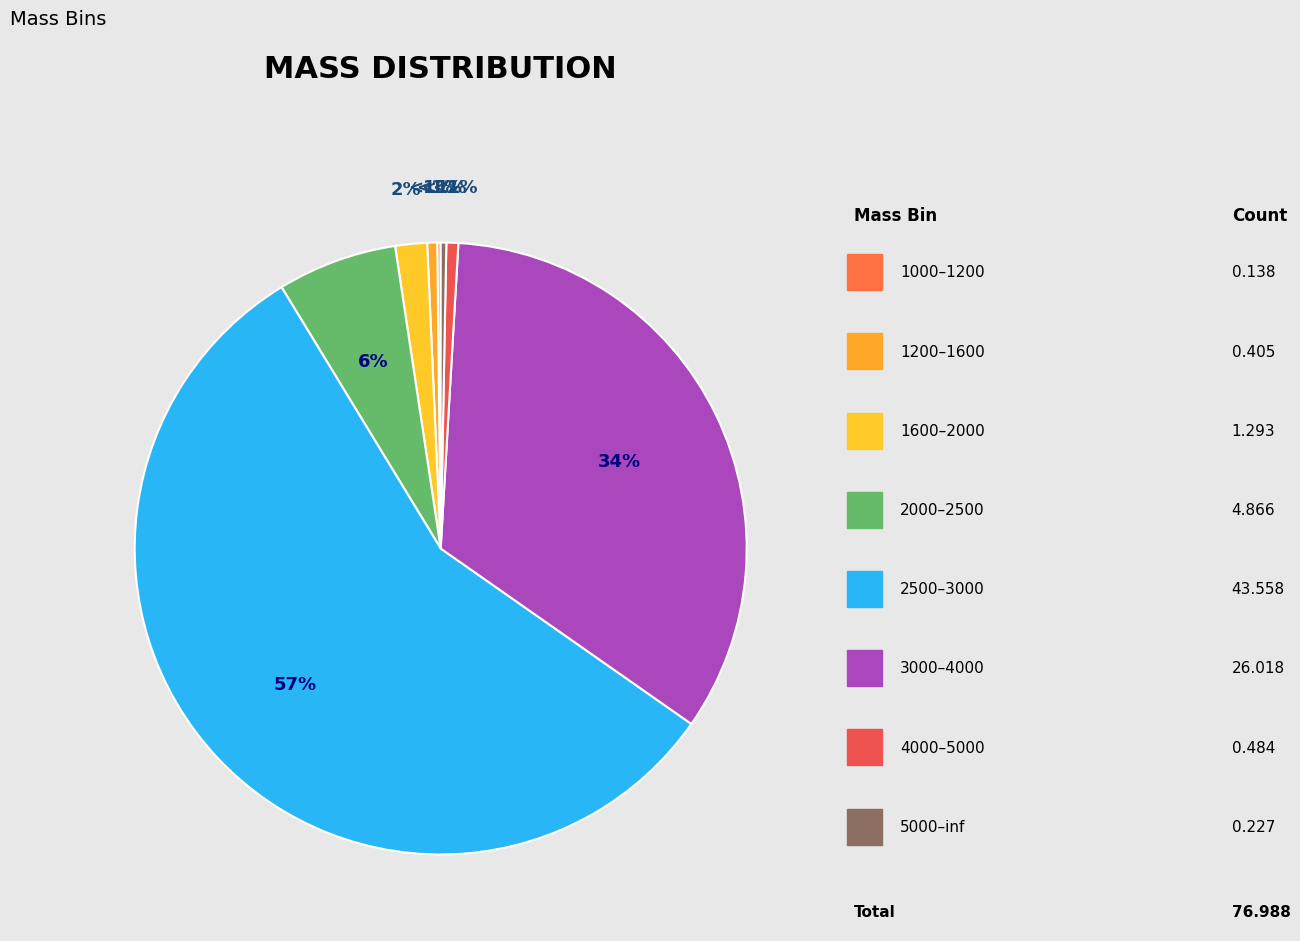

To the nearest percent, what portion does 2500–3000 represent?

57%